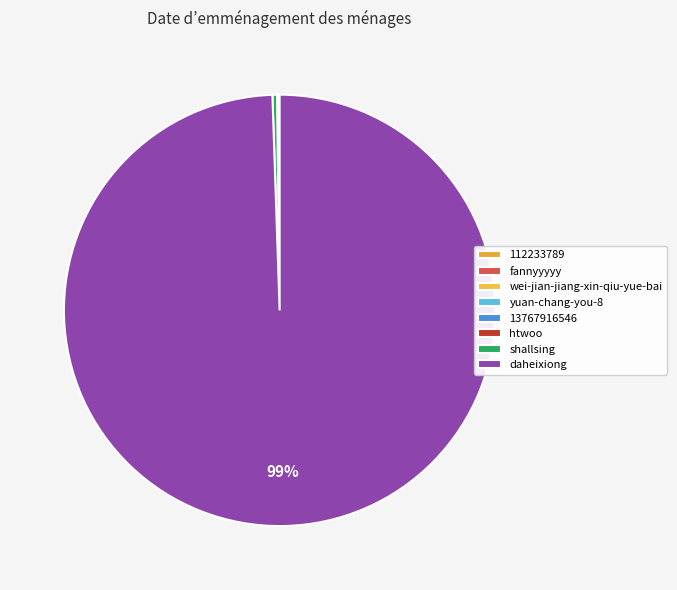

To the nearest percent, what is the difference between the largest and smallest slice percentages?

99%